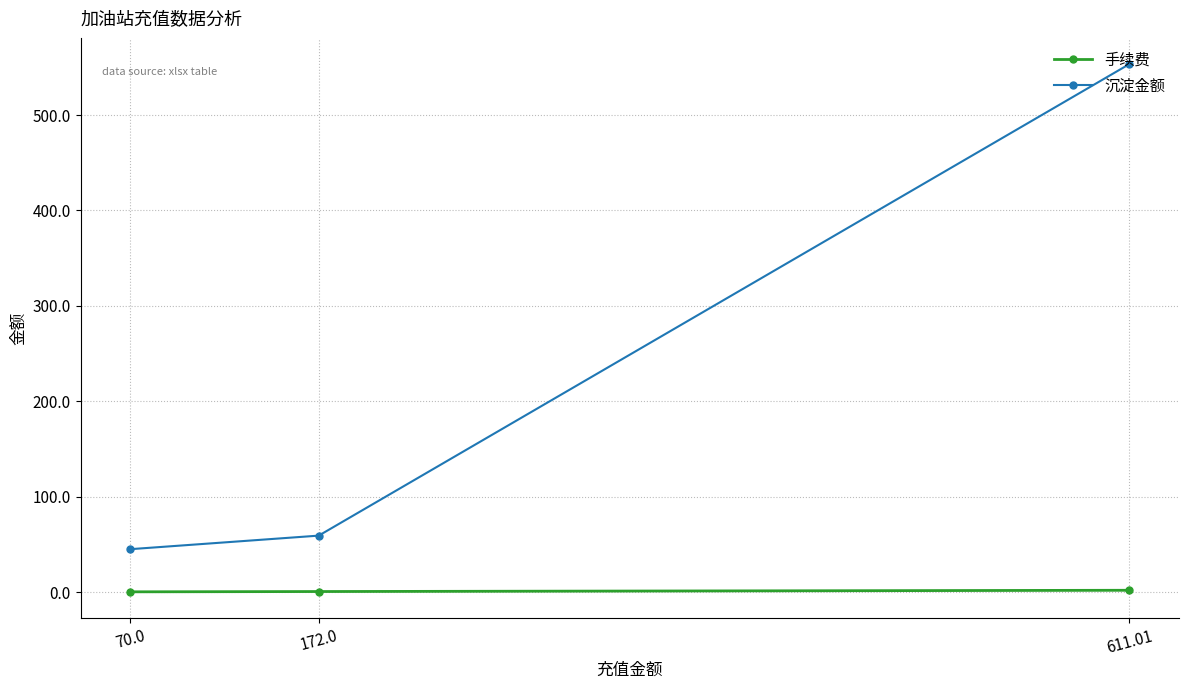

At which label does 手续费 reach its peak?

611.01